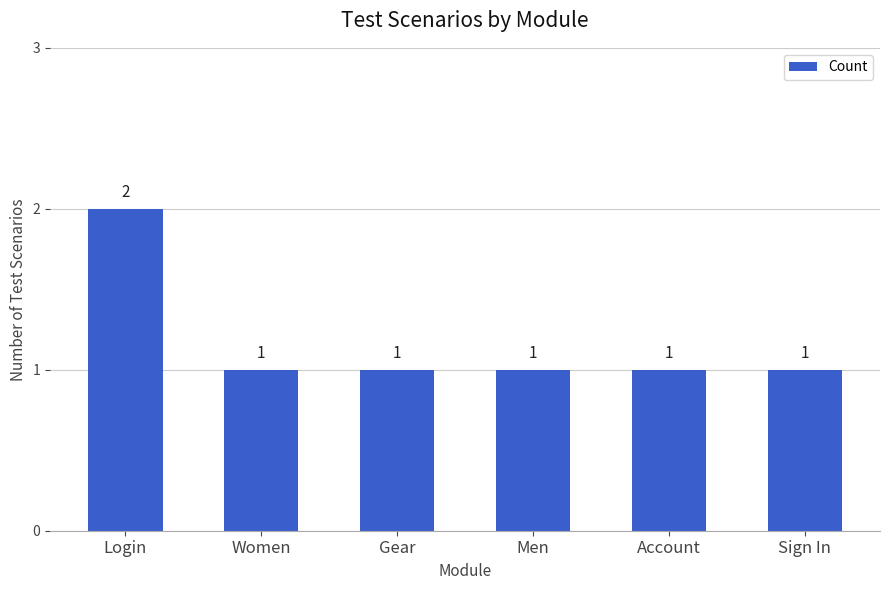

What is the minimum value shown in the chart?

1